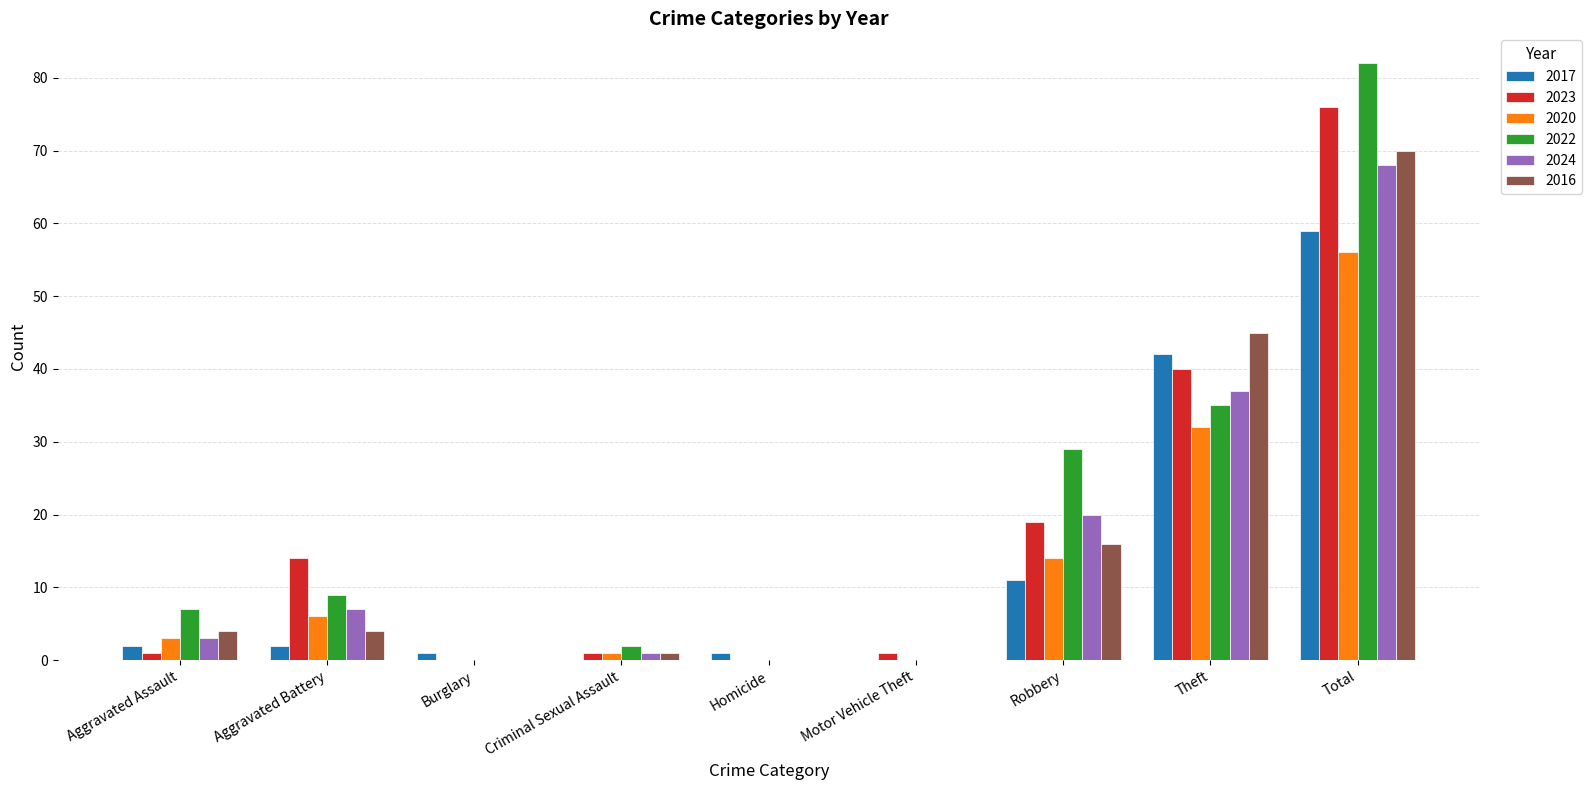

How many distinct data groups are displayed?

6